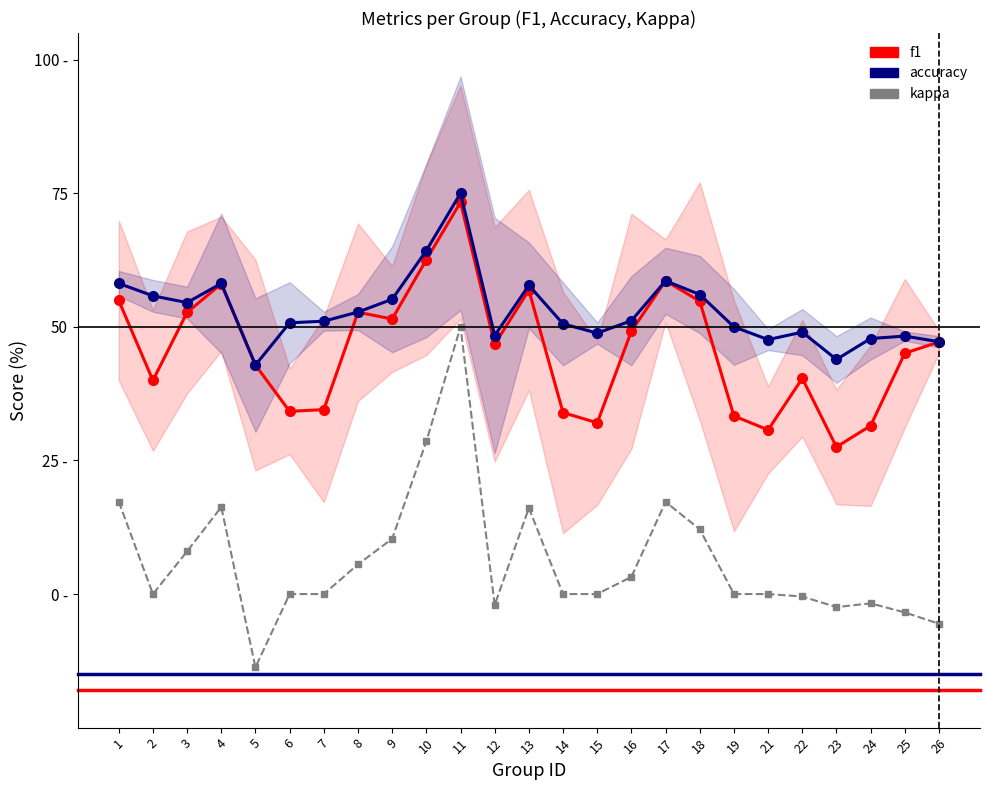

At which category does kappa reach its first local valley?

2